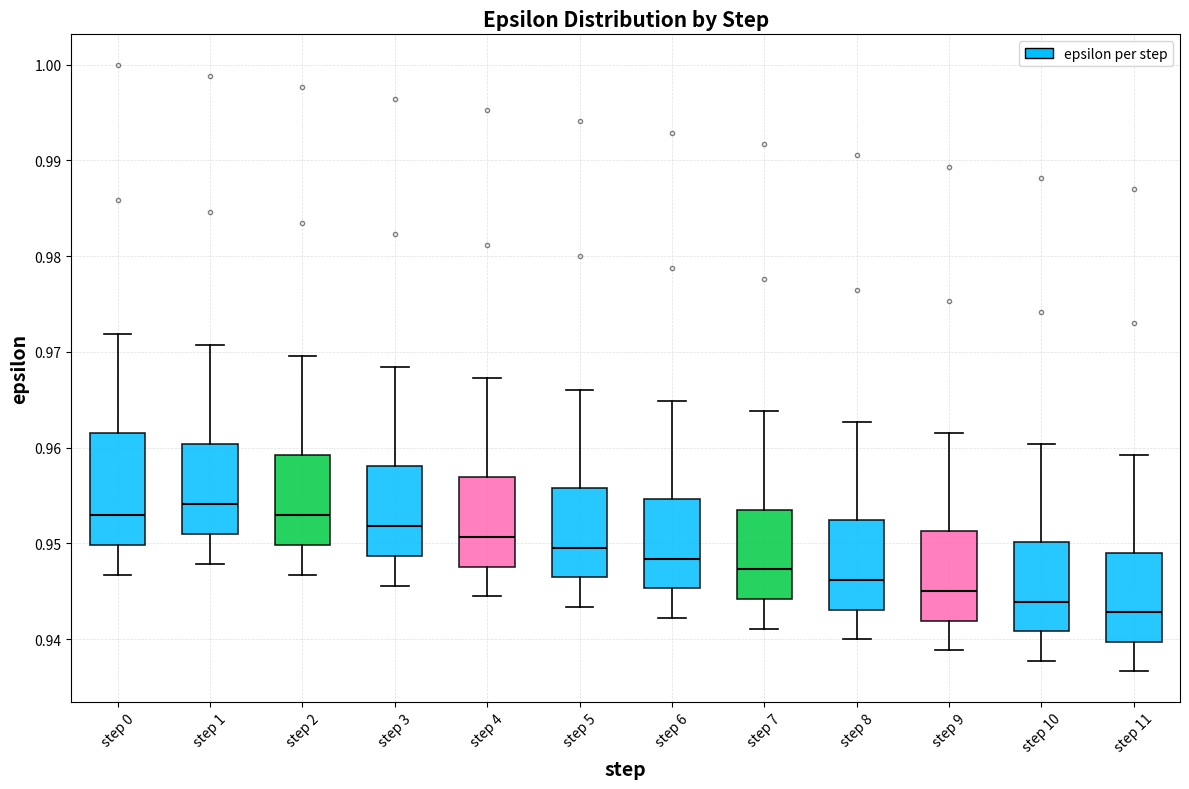

Where does the lower whisker of the box for step 2 end on the y-axis? The values are not printed on the chart, so give them approximately, as read against the axis.

0.947